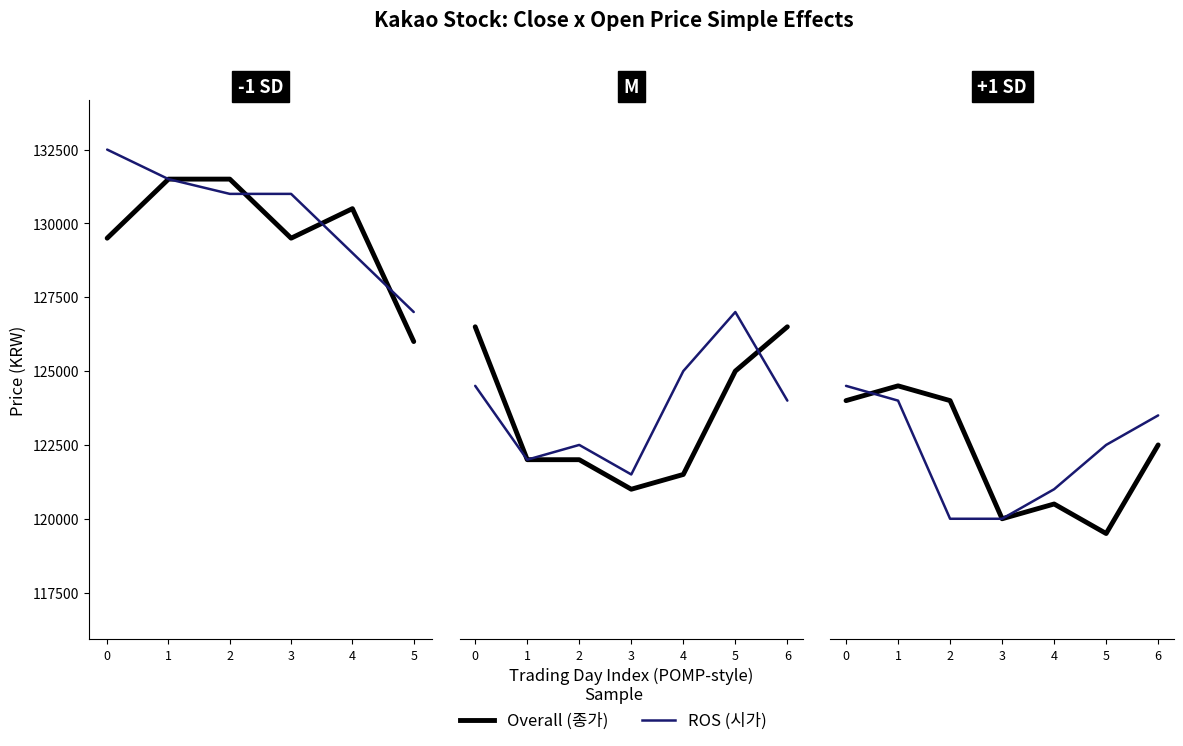

In Overall, how many points are lower than both neighbors (excluding endpoints)?

2